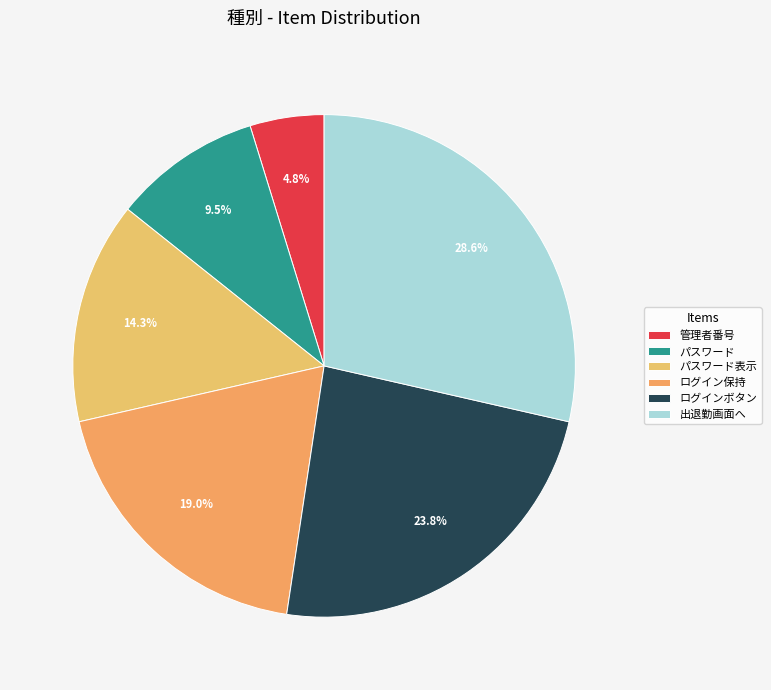

What is the change in value from パスワード to ログインボタン?

+3